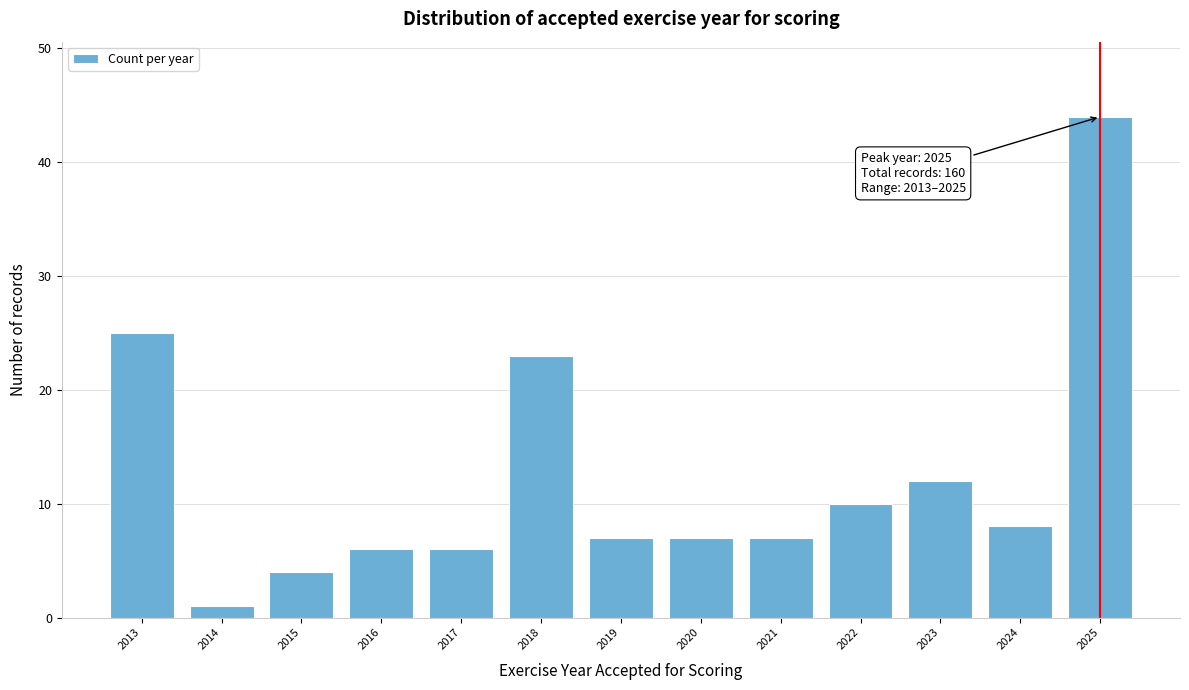

Reading right to left, transcribe all the data shown in this chart.

44	8	12	10	7	7	7	23	6	6	4	1	25